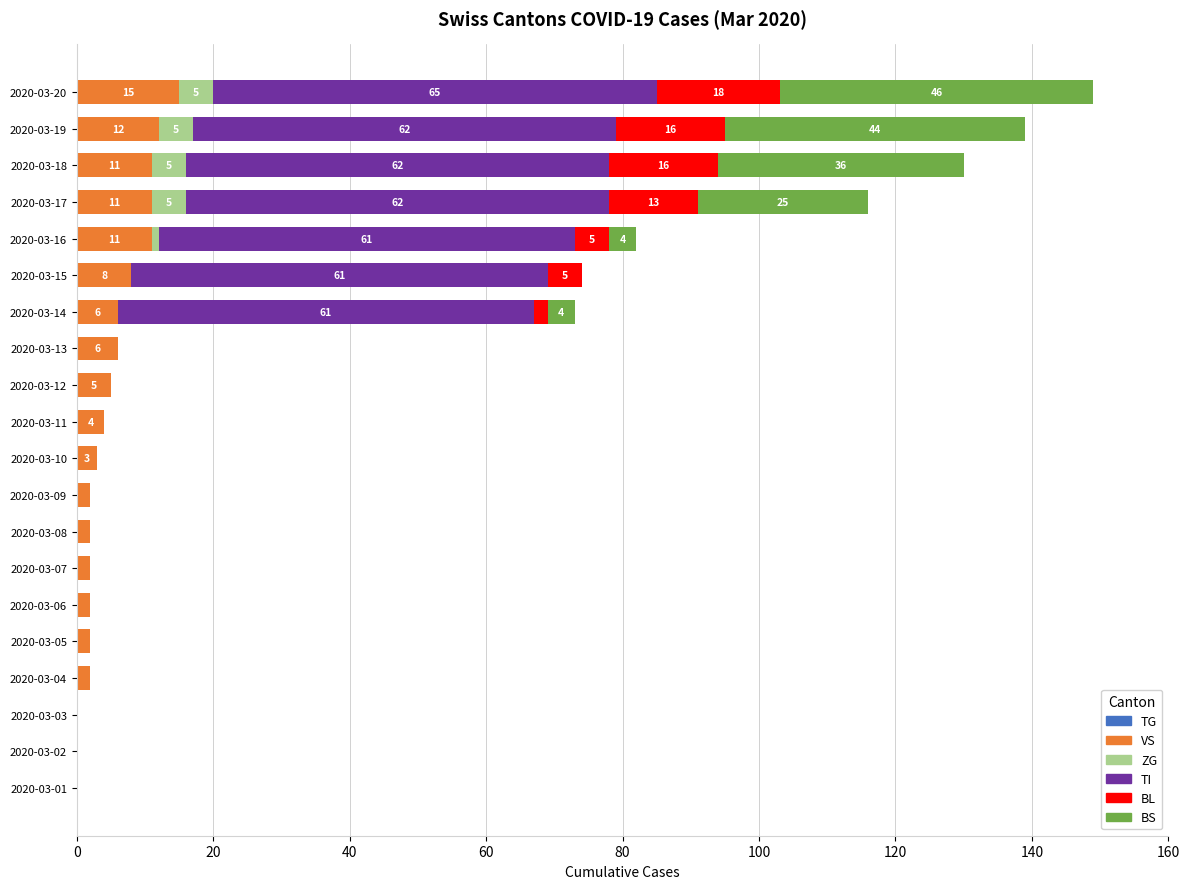

The value of VS at 2020-03-20 is 21. True or false?

False